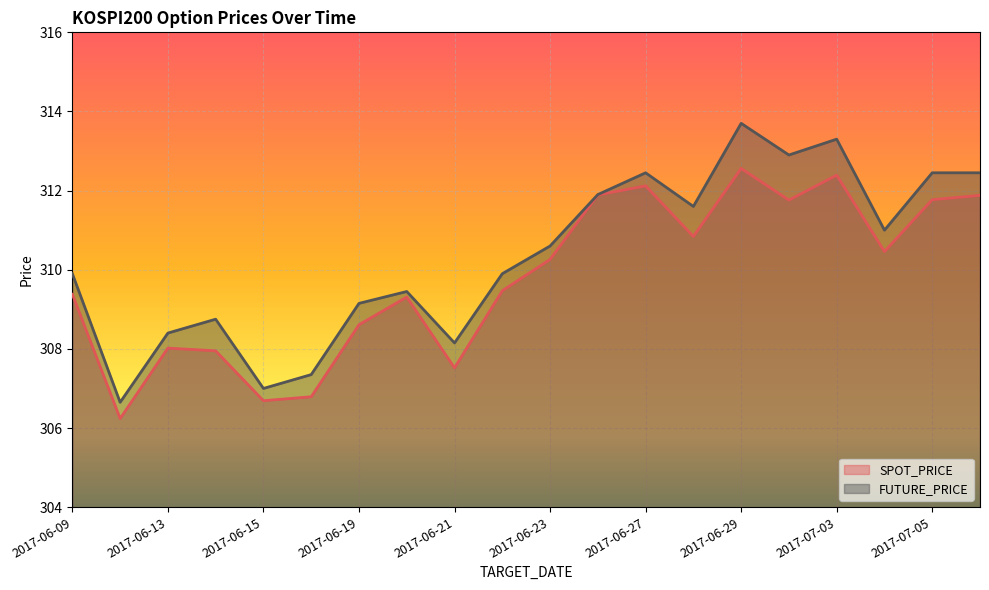

Rank the categories by SPOT_PRICE value from highest to lowest.

2017-06-29, 2017-07-03, 2017-06-27, 2017-06-26, 2017-07-06, 2017-07-05, 2017-06-30, 2017-06-28, 2017-07-04, 2017-06-23, 2017-06-22, 2017-06-09, 2017-06-20, 2017-06-19, 2017-06-13, 2017-06-14, 2017-06-21, 2017-06-16, 2017-06-15, 2017-06-12